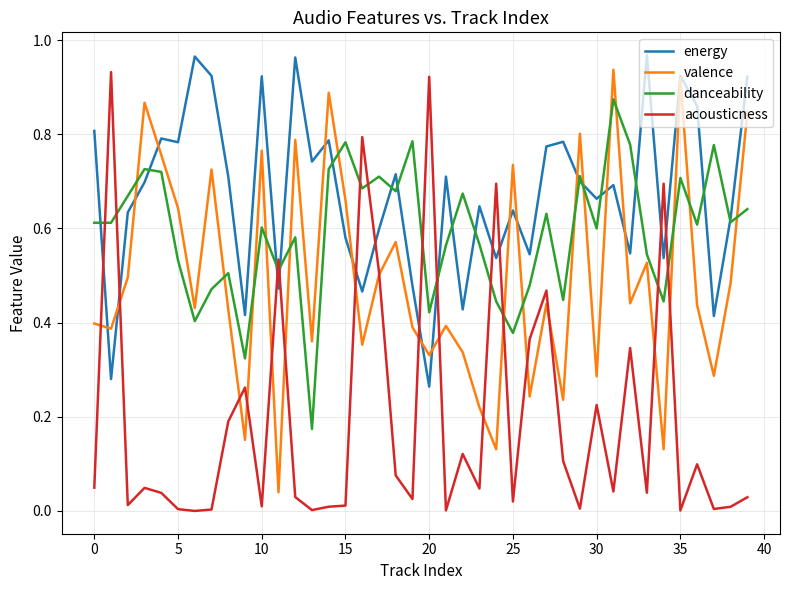

How many times do energy and acousticness cross each other?

12